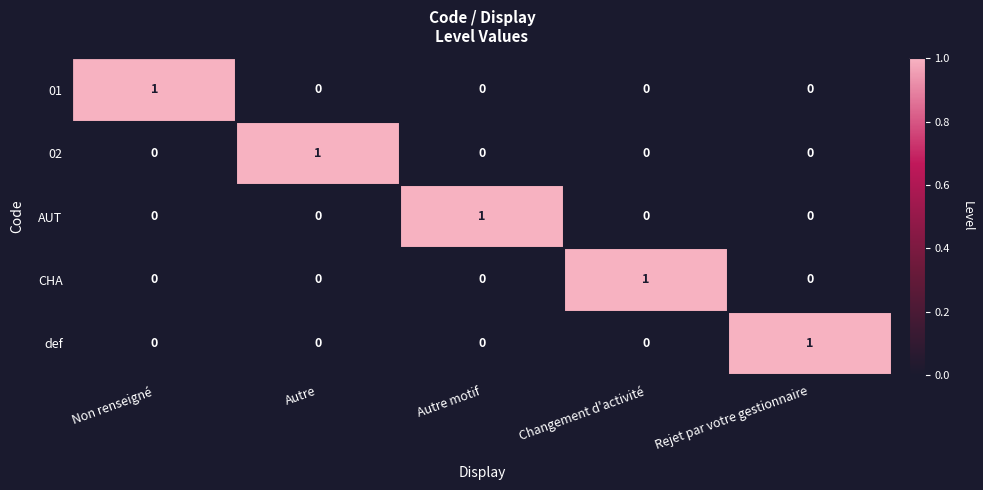

What is the difference between the highest and lowest values at Rejet par votre gestionnaire?

1